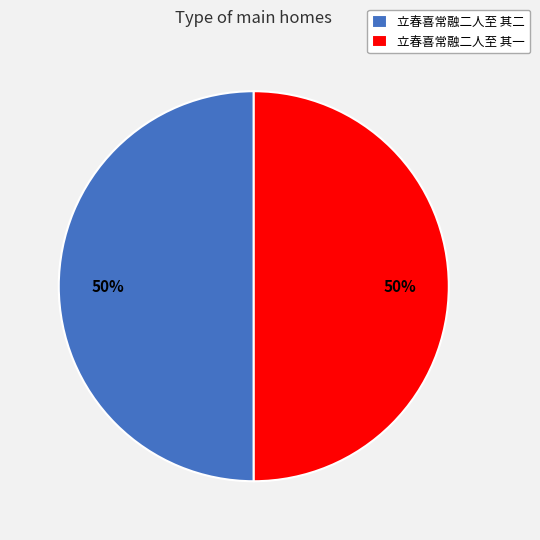

The 立春喜常融二人至 其二 slice represents 50% of the pie. True or false?

True